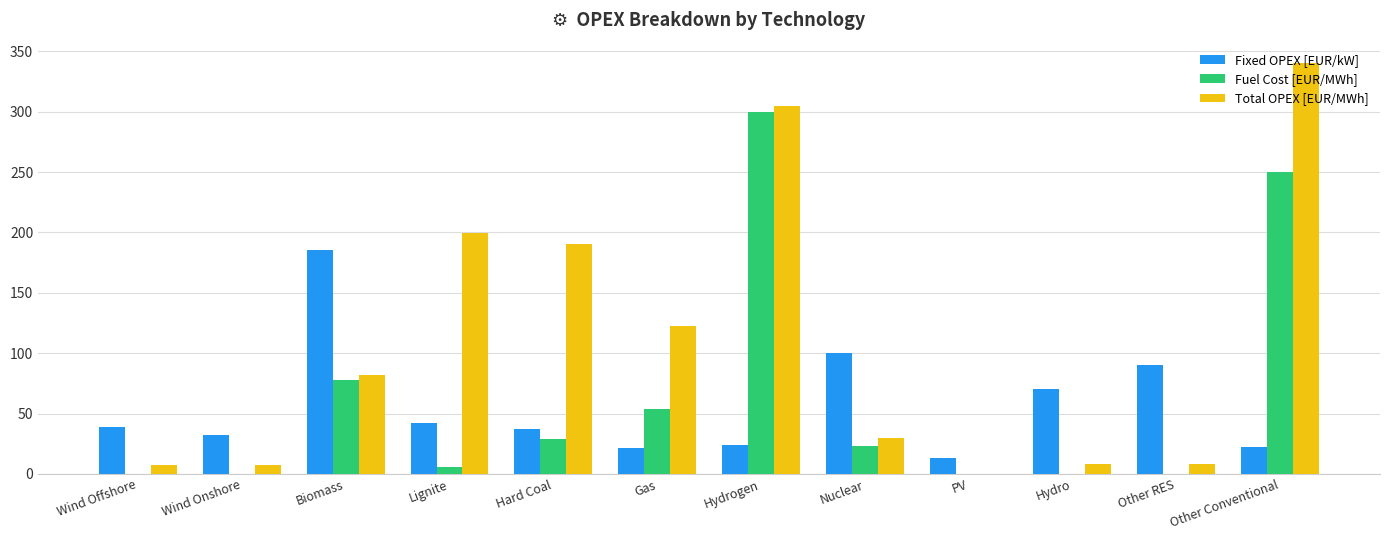

At which category is the sum across all series the highest?

Hydrogen